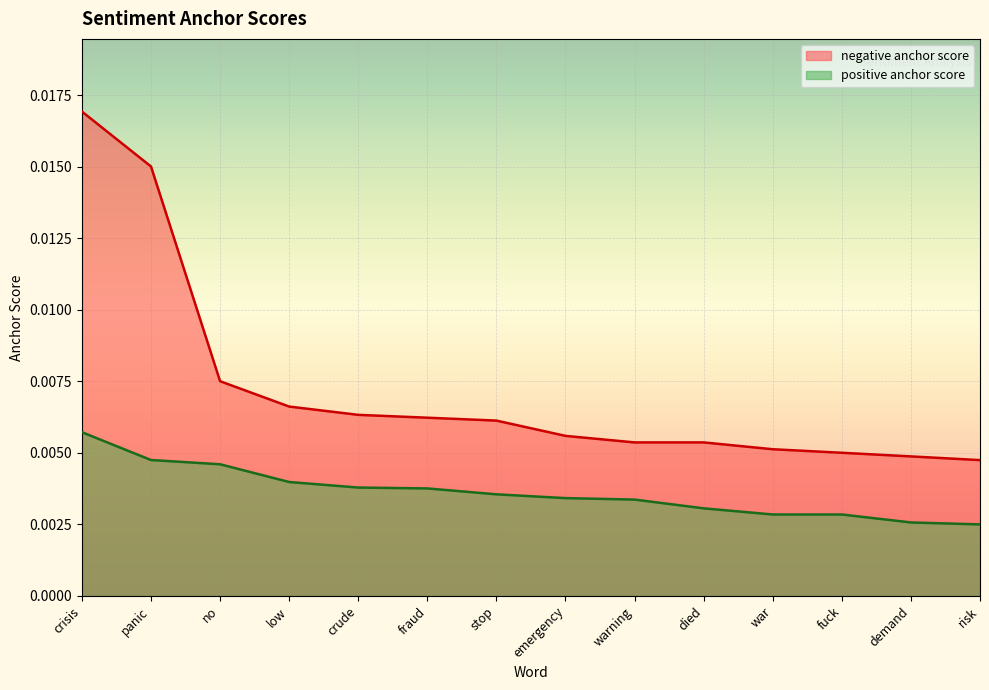

What are all the series names shown in the legend?

negative anchor score, positive anchor score